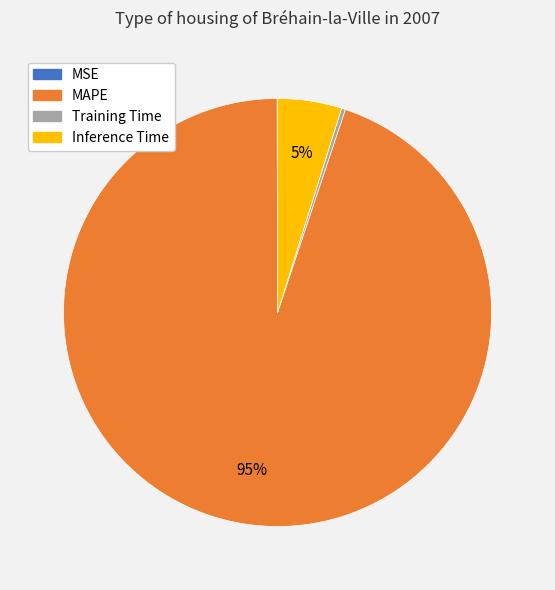

Is it true that Training Time is 0% of the pie?

True